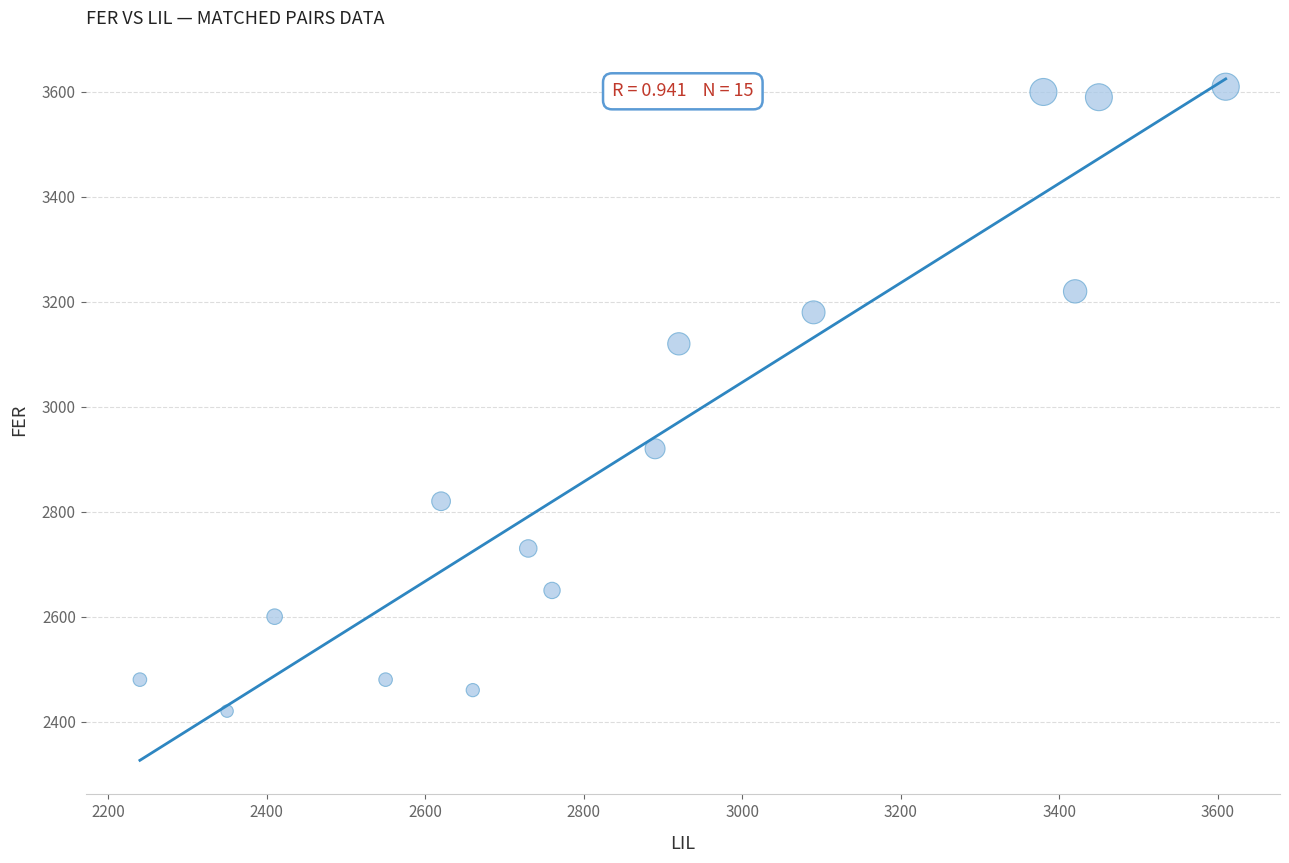

What is the range of X values (max minus min)?

1370